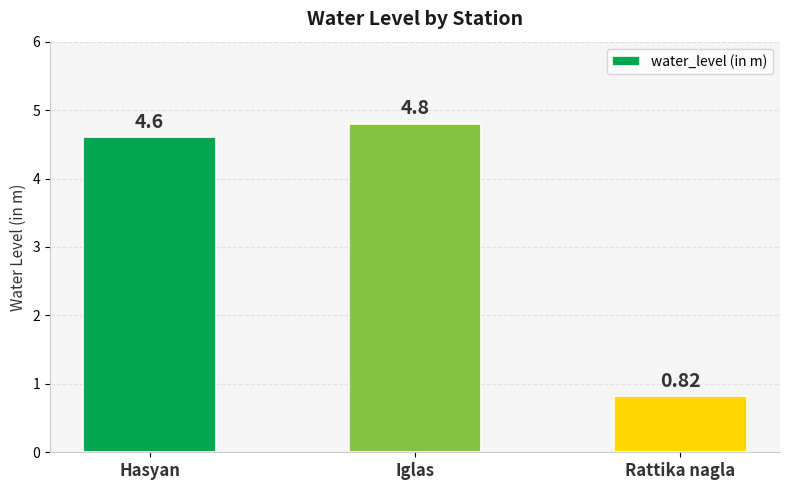

List the labels in order of value, smallest first.

Rattika nagla, Hasyan, Iglas